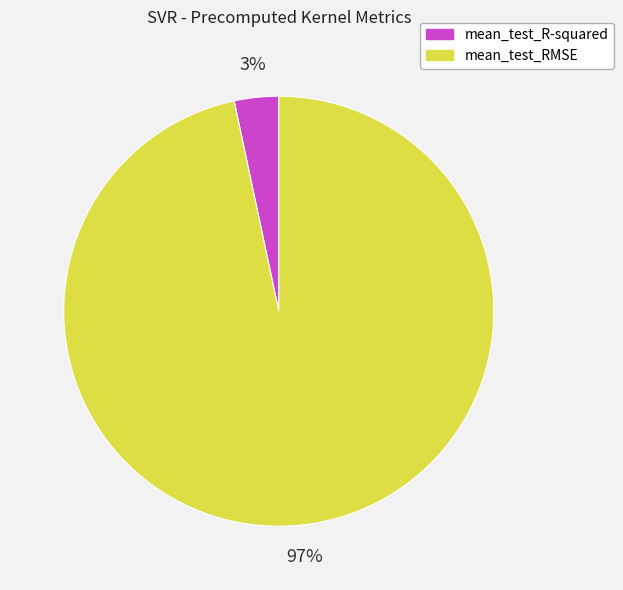

To the nearest percent, what portion does mean_test_R-squared represent?

3%